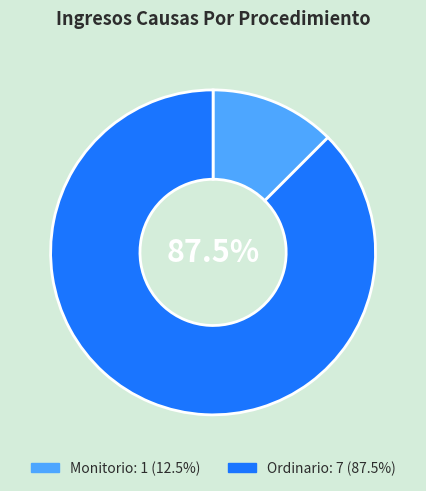

Rank the categories by value from lowest to highest.

Monitorio, Ordinario